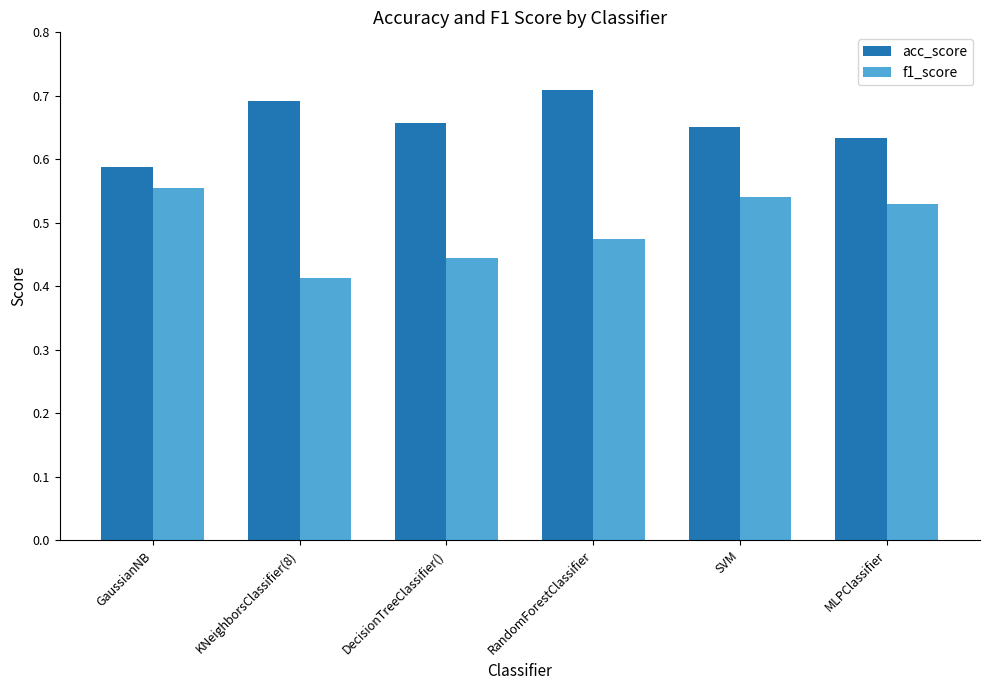

The f1_score series shows 0.2 at SVM. True or false?

False